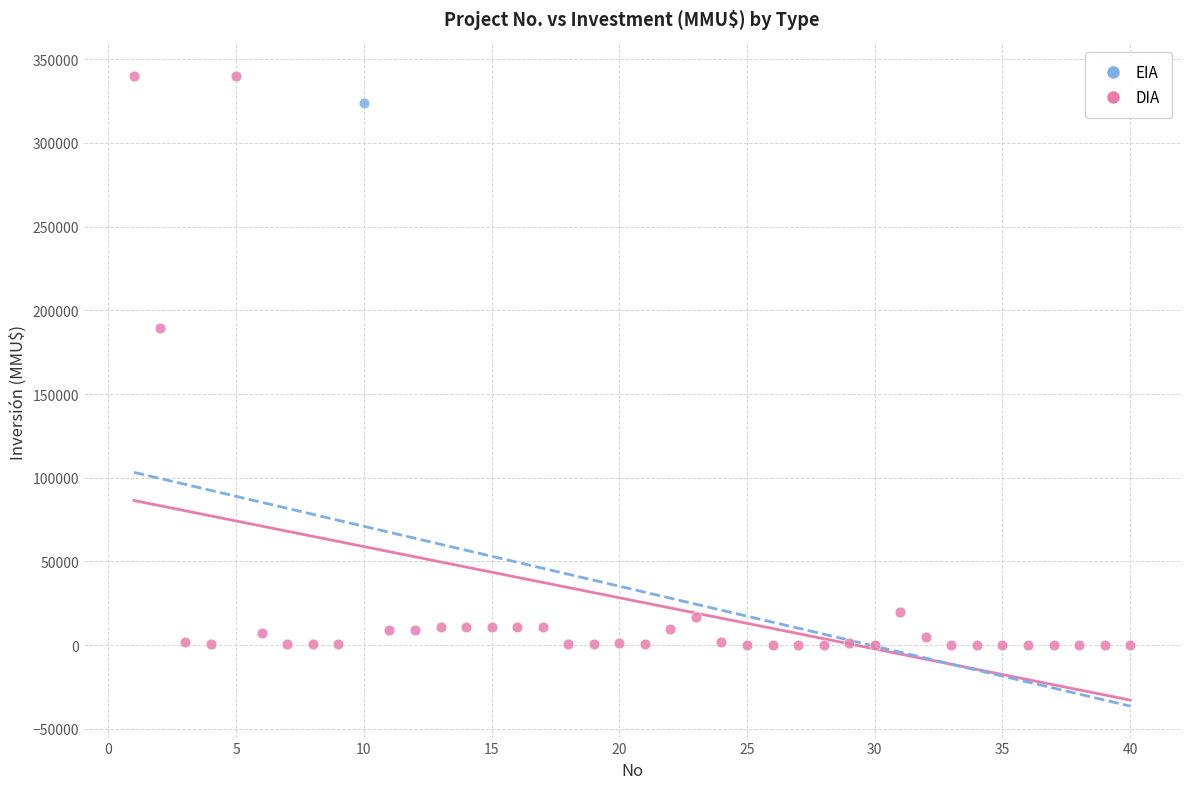

What are all the series names shown in the legend?

EIA, DIA